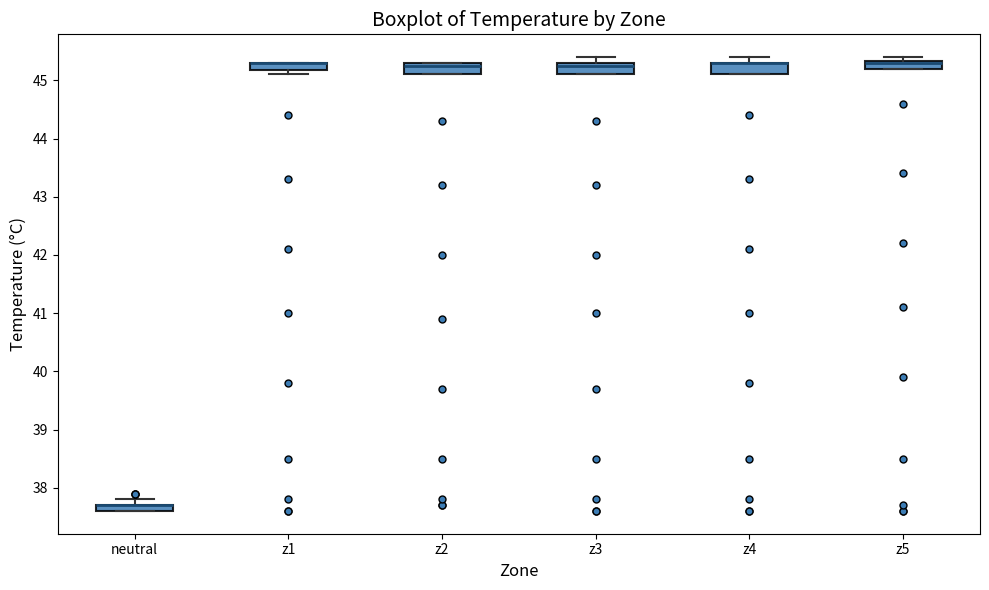

Where is the upper edge of the box for z2 on the y-axis? The values are not printed on the chart, so give them approximately, as read against the axis.

45.3